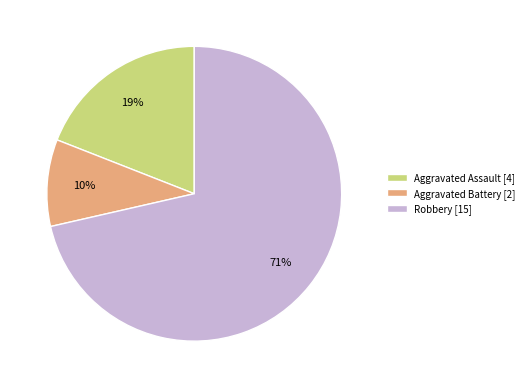

Which category has the biggest portion of the pie?

Robbery [15]